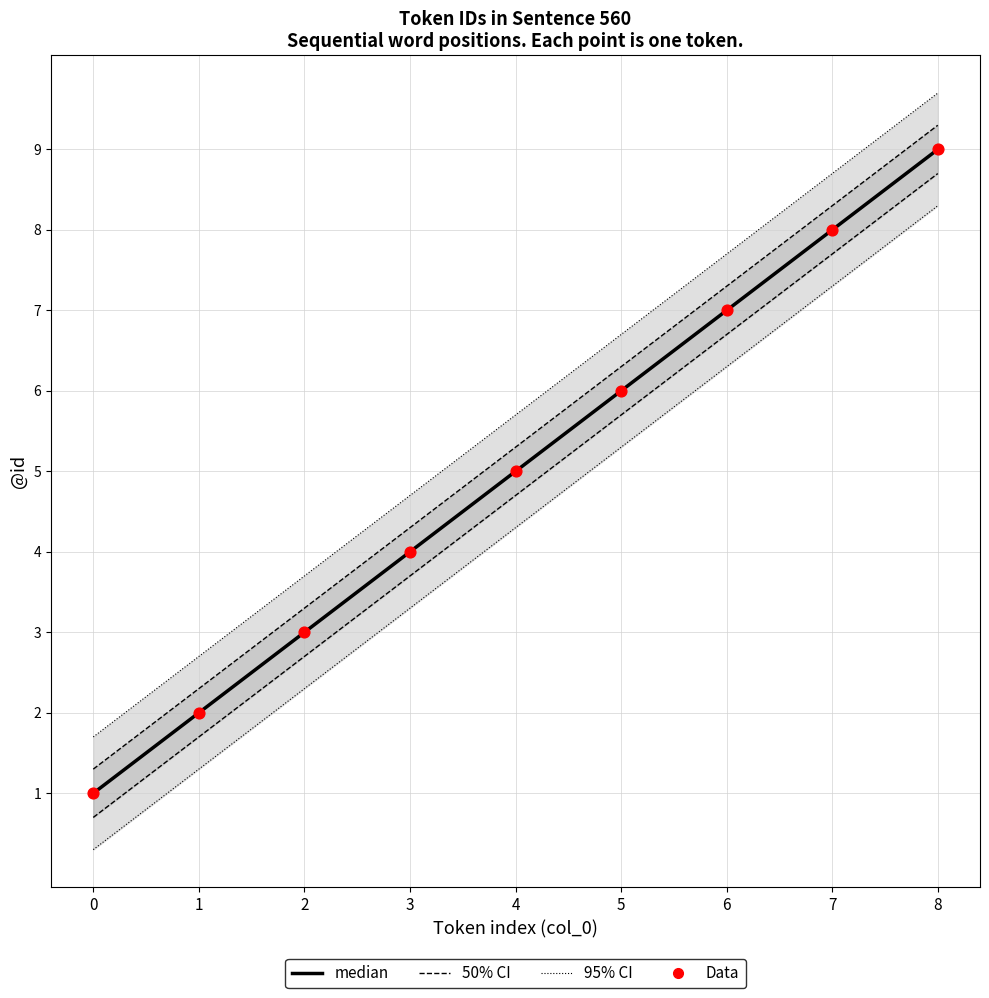

At how many categories does at least one series exceed 8?

1